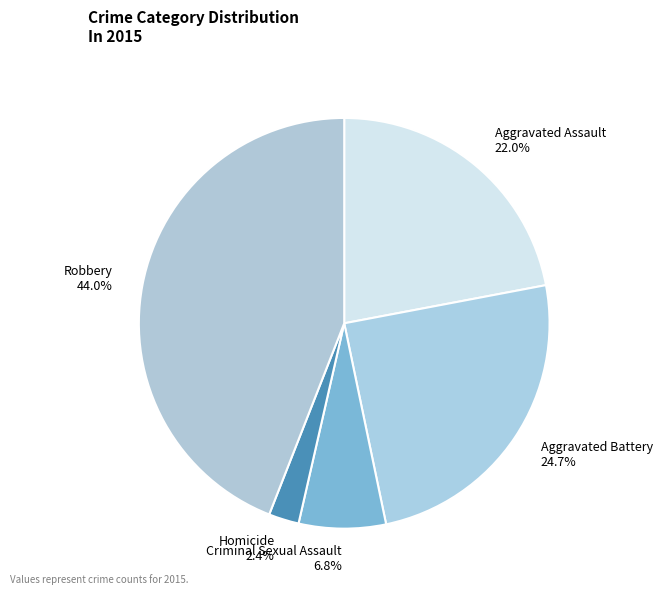

Which slice is the smallest?

Homicide